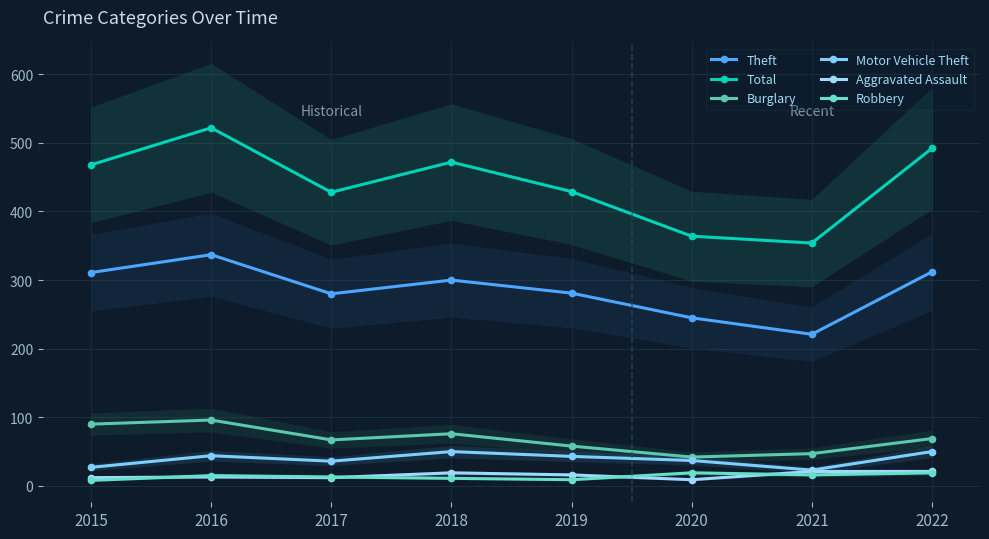

How many interior local valleys does the Aggravated Assault series have?

2